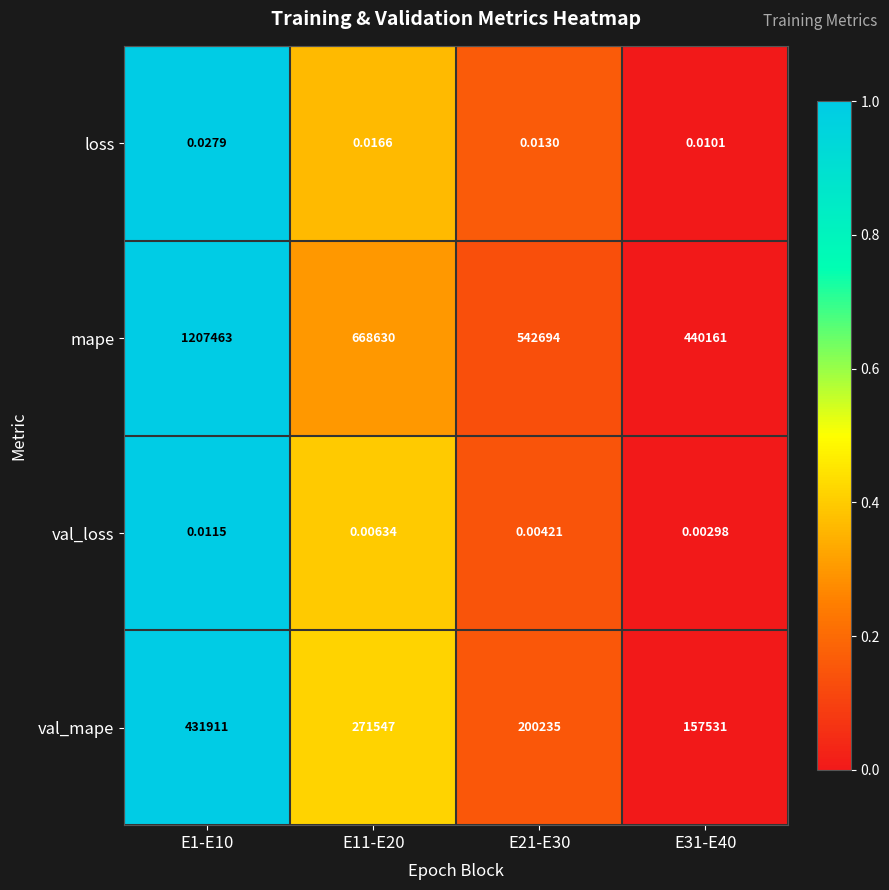

Which series has the largest total across all categories?

mape